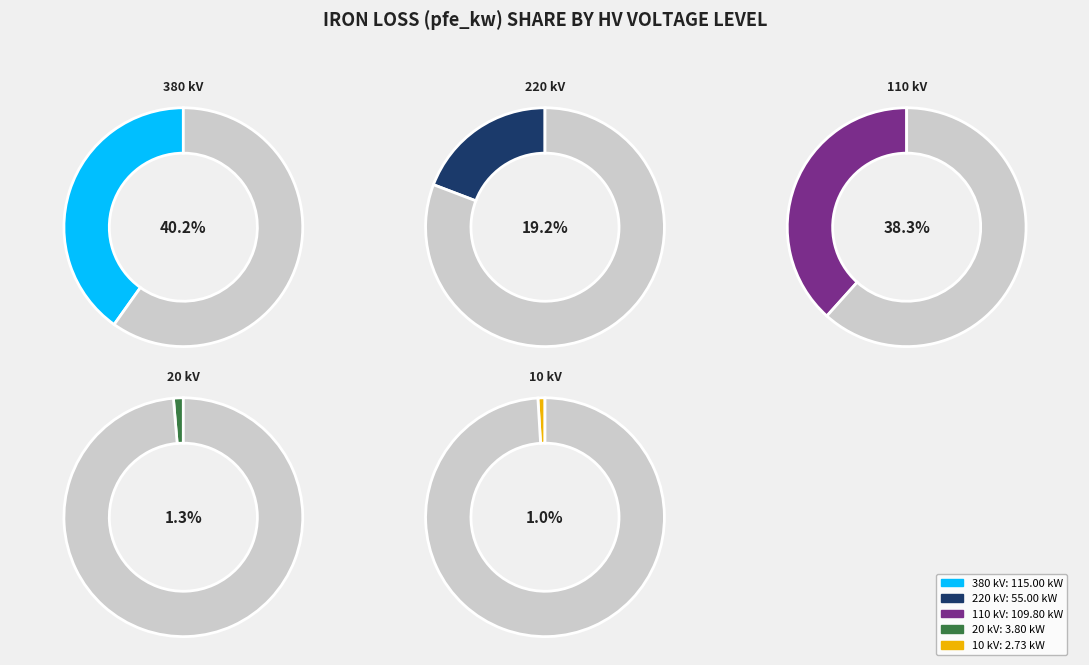

How many segments does this pie chart have?

5